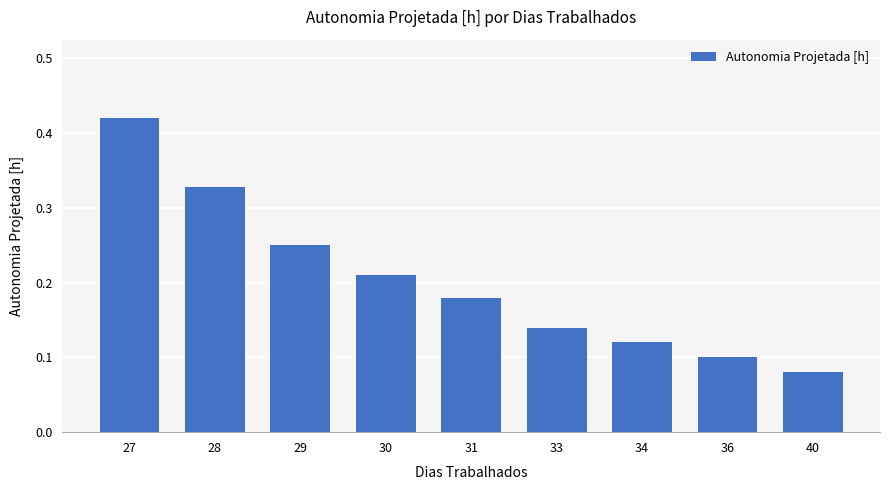

List the labels in order of value, largest first.

27, 28, 29, 30, 31, 33, 34, 36, 40